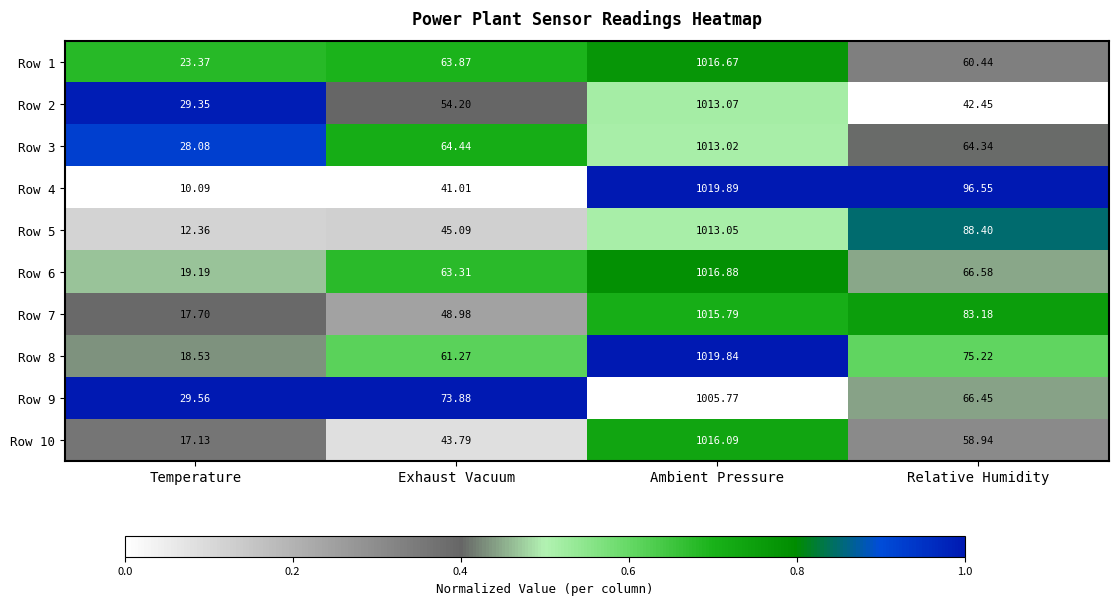

Where is Row 8 nearest to the value 519?

Relative Humidity